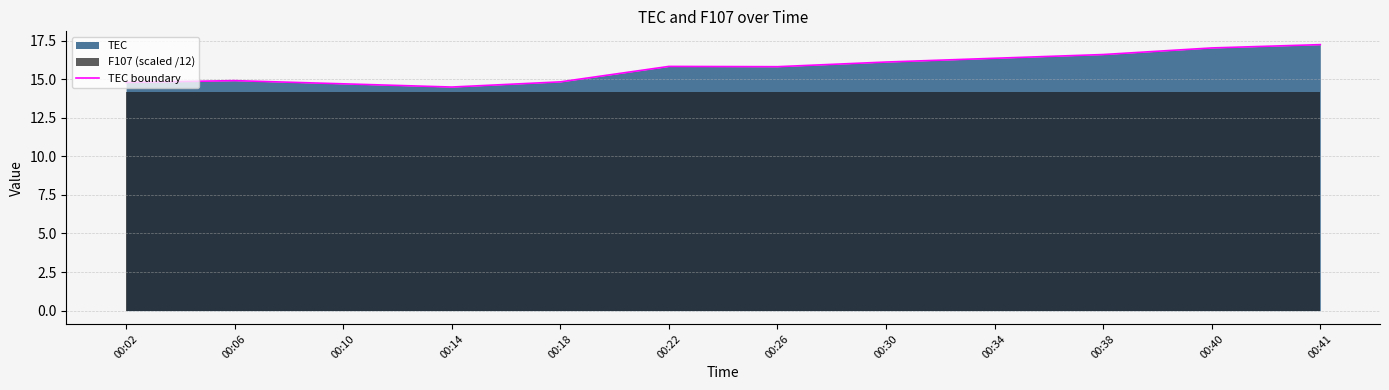

Does the chart have visible grid lines?

Yes